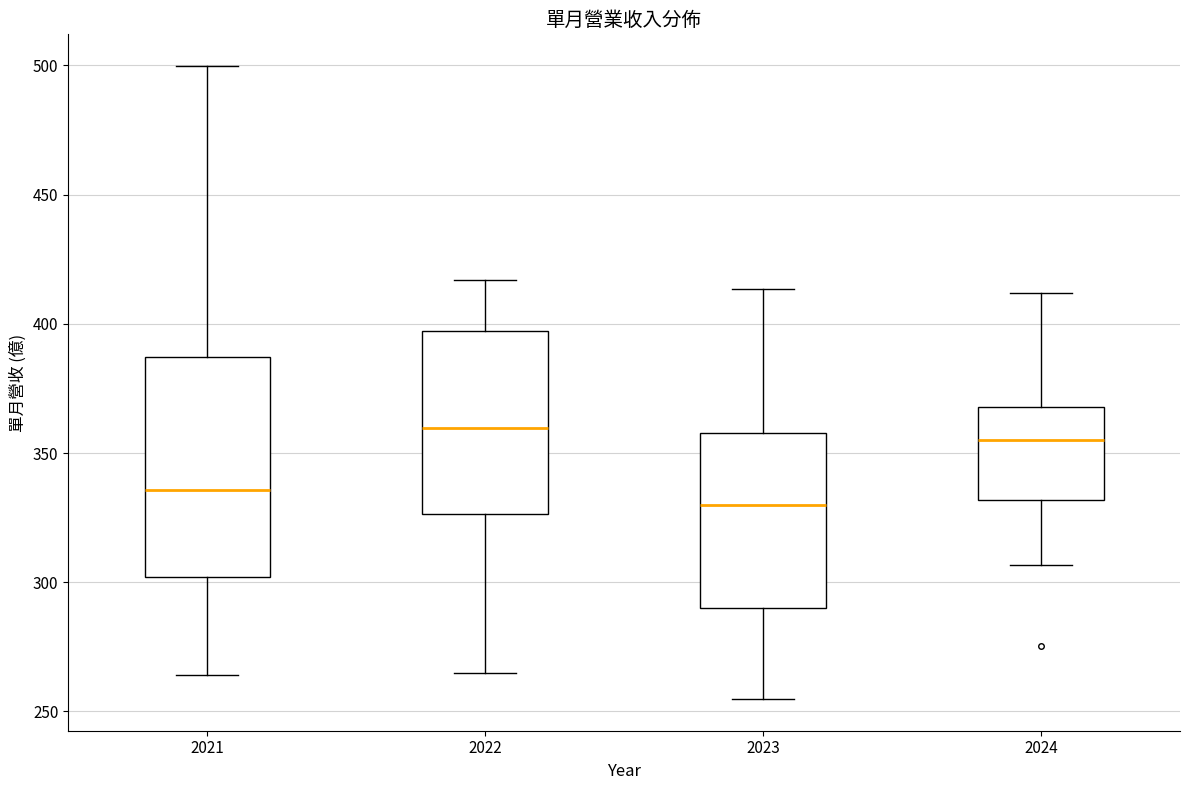

Where does the upper whisker of the box at x = 2024 end on the y-axis? The values are not printed on the chart, so give them approximately, as read against the axis.

410